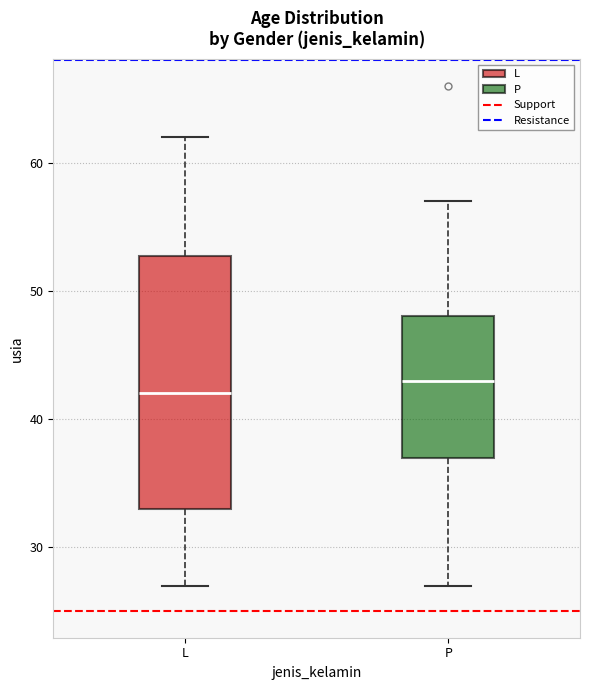

Which box has the highest median line?

P